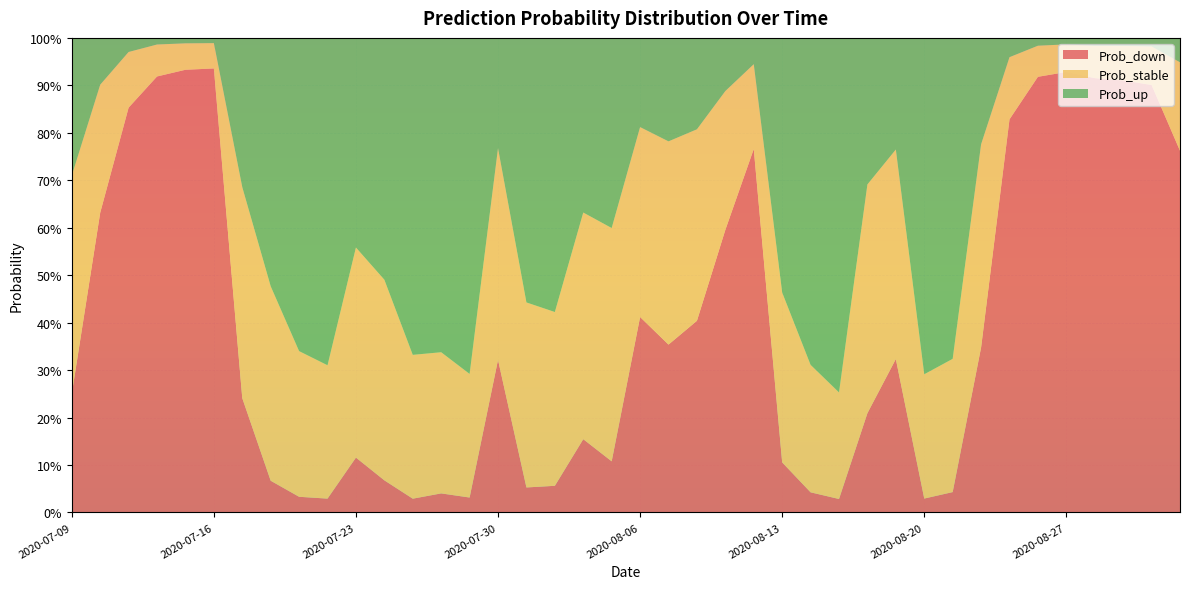

Reading left to right, what are all the values shown in this chart?

Prob_down: 2020-07-09=0.2	2020-07-10=0.6	2020-07-13=0.9	2020-07-14=0.9	2020-07-15=0.9	2020-07-16=0.9	2020-07-17=0.2	2020-07-20=0.1	2020-07-21=0.0	2020-07-22=0.0	2020-07-23=0.1	2020-07-24=0.1	2020-07-27=0.0	2020-07-28=0.0	2020-07-29=0.0	2020-07-30=0.3	2020-07-31=0.1	2020-08-03=0.1	2020-08-04=0.2	2020-08-05=0.1	2020-08-06=0.4	2020-08-07=0.4	2020-08-10=0.4	2020-08-11=0.6	2020-08-12=0.8	2020-08-13=0.1	2020-08-14=0.0	2020-08-17=0.0	2020-08-18=0.2	2020-08-19=0.3	2020-08-20=0.0	2020-08-21=0.0	2020-08-24=0.3	2020-08-25=0.8	2020-08-26=0.9	2020-08-27=0.9	2020-08-28=0.9	2020-08-31=0.9	2020-09-01=0.9	2020-09-02=0.8
Prob_stable: 2020-07-09=0.5	2020-07-10=0.3	2020-07-13=0.1	2020-07-14=0.1	2020-07-15=0.1	2020-07-16=0.1	2020-07-17=0.4	2020-07-20=0.4	2020-07-21=0.3	2020-07-22=0.3	2020-07-23=0.4	2020-07-24=0.4	2020-07-27=0.3	2020-07-28=0.3	2020-07-29=0.3	2020-07-30=0.4	2020-07-31=0.4	2020-08-03=0.4	2020-08-04=0.5	2020-08-05=0.5	2020-08-06=0.4	2020-08-07=0.4	2020-08-10=0.4	2020-08-11=0.3	2020-08-12=0.2	2020-08-13=0.4	2020-08-14=0.3	2020-08-17=0.2	2020-08-18=0.5	2020-08-19=0.4	2020-08-20=0.3	2020-08-21=0.3	2020-08-24=0.4	2020-08-25=0.1	2020-08-26=0.1	2020-08-27=0.1	2020-08-28=0.1	2020-08-31=0.1	2020-09-01=0.1	2020-09-02=0.2
Prob_up: 2020-07-09=0.3	2020-07-10=0.1	2020-07-13=0.0	2020-07-14=0.0	2020-07-15=0.0	2020-07-16=0.0	2020-07-17=0.3	2020-07-20=0.5	2020-07-21=0.7	2020-07-22=0.7	2020-07-23=0.4	2020-07-24=0.5	2020-07-27=0.7	2020-07-28=0.7	2020-07-29=0.7	2020-07-30=0.2	2020-07-31=0.6	2020-08-03=0.6	2020-08-04=0.4	2020-08-05=0.4	2020-08-06=0.2	2020-08-07=0.2	2020-08-10=0.2	2020-08-11=0.1	2020-08-12=0.1	2020-08-13=0.5	2020-08-14=0.7	2020-08-17=0.7	2020-08-18=0.3	2020-08-19=0.2	2020-08-20=0.7	2020-08-21=0.7	2020-08-24=0.2	2020-08-25=0.0	2020-08-26=0.0	2020-08-27=0.0	2020-08-28=0.0	2020-08-31=0.0	2020-09-01=0.0	2020-09-02=0.1